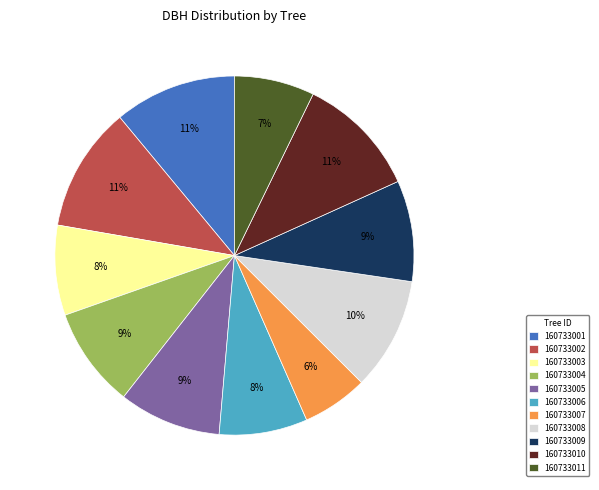

Is there any slice that represents more than half of the pie?

No